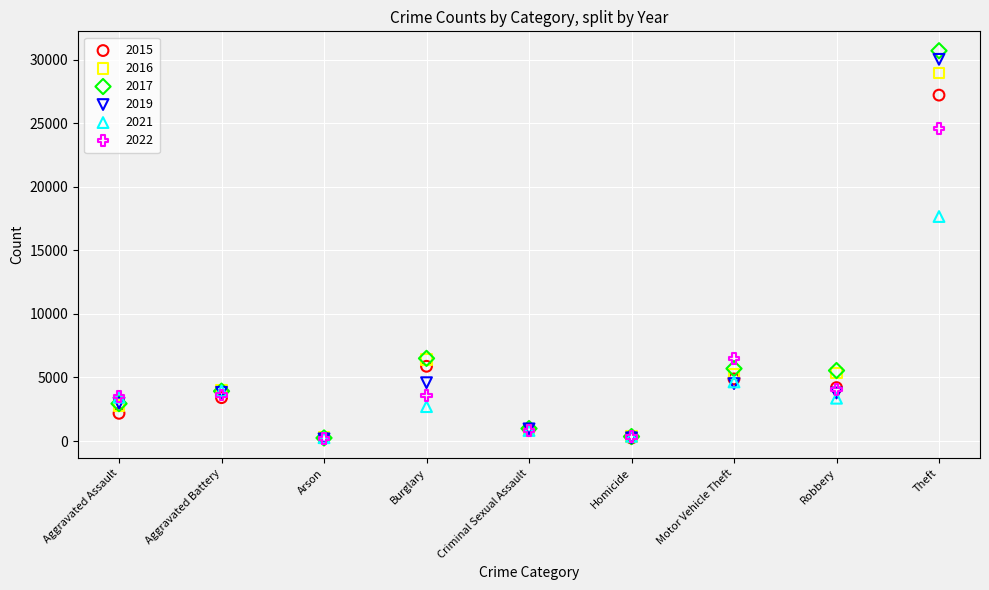

Across all series, what Y value is closest to 15444?

17669